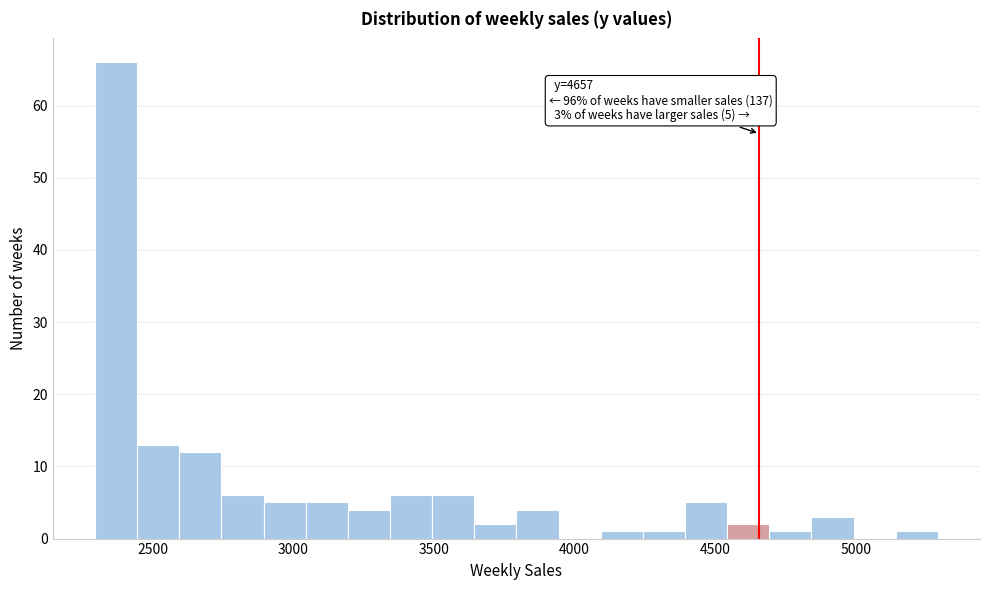

Around what value on the x-axis is the tallest bar? Give the approximate position of its centre, as read against the axis.

2350